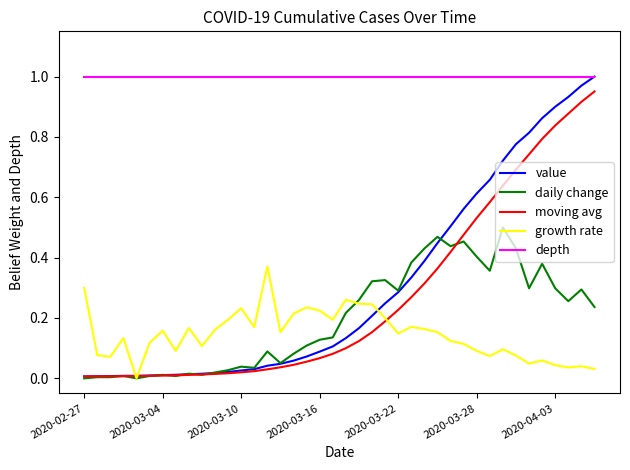

True or false: growth rate and depth cross at least once.

False